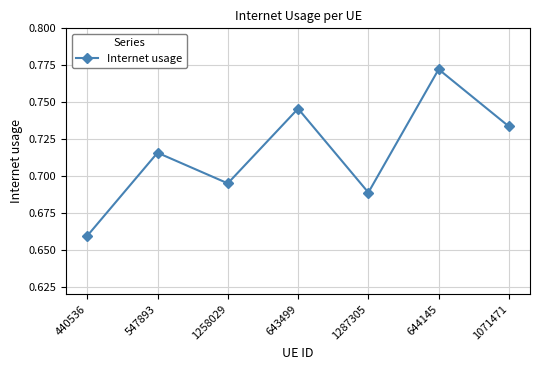

How many categories are shown in the chart?

7